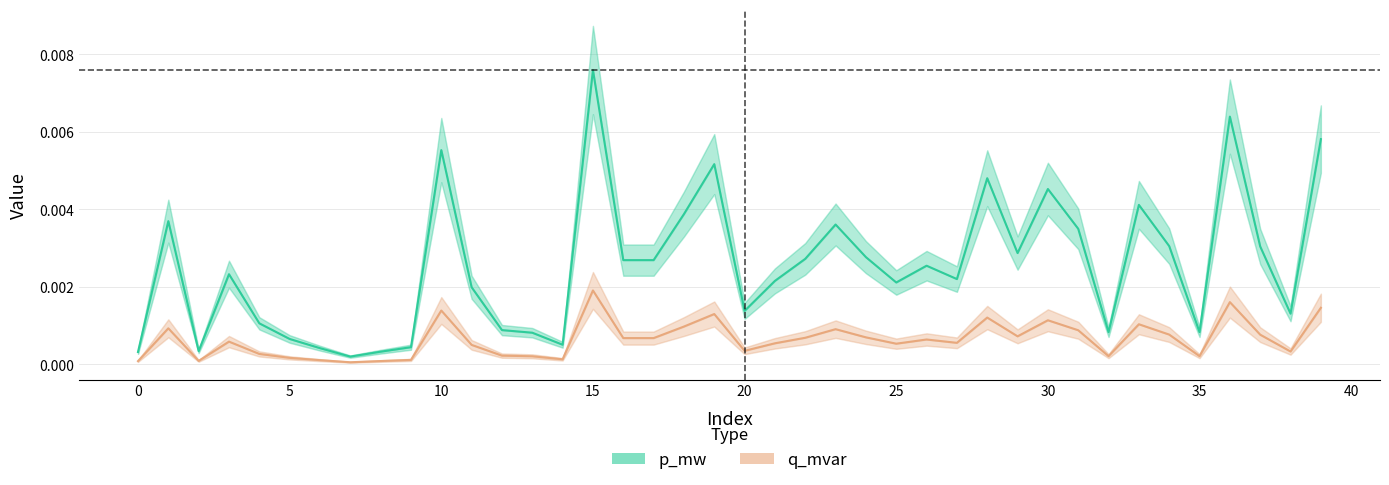

At which category does the chart reach its peak across all series?

15